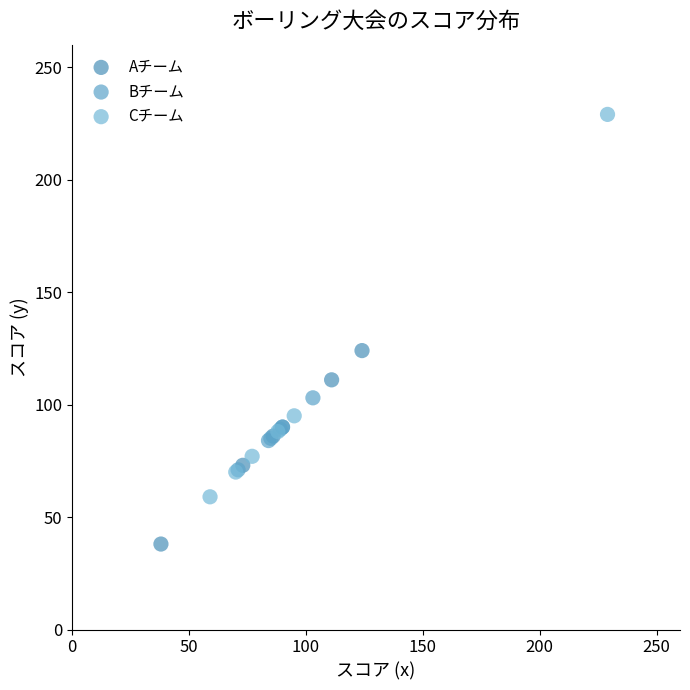

Which series has the widest spread of Y values?

Cチーム